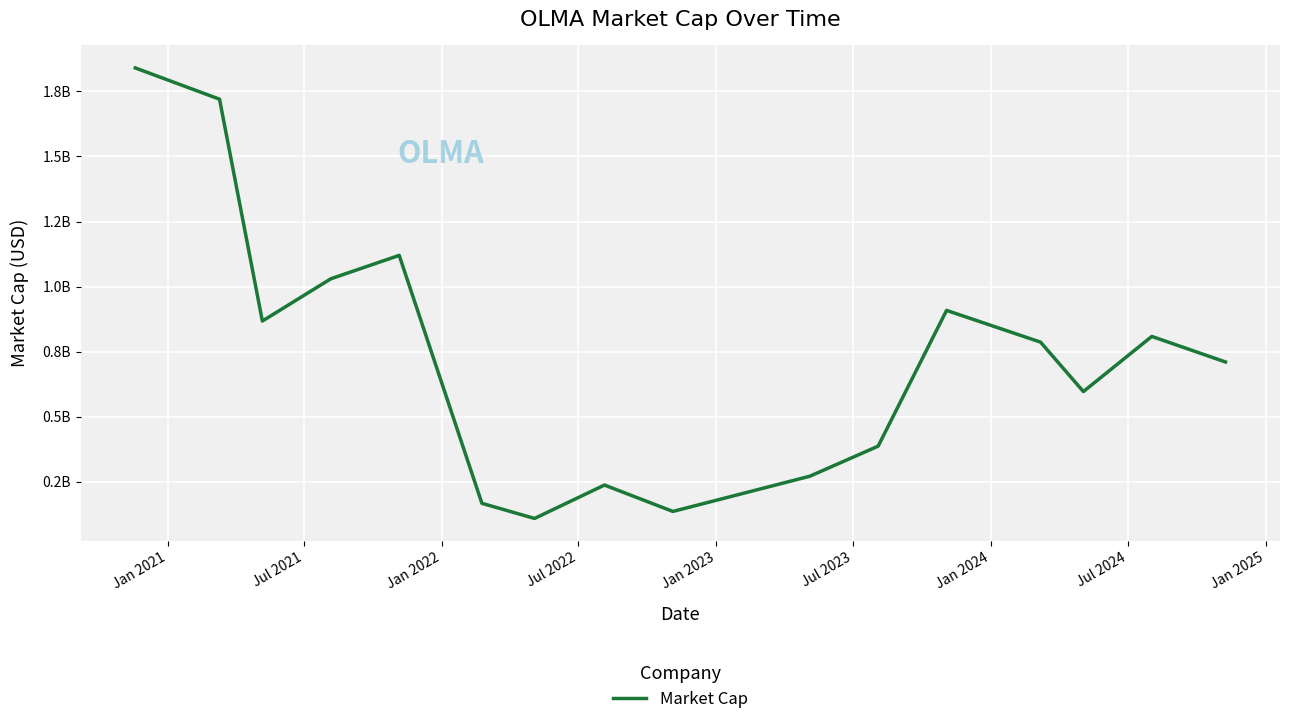

Is this an area chart (filled region under the line)?

No